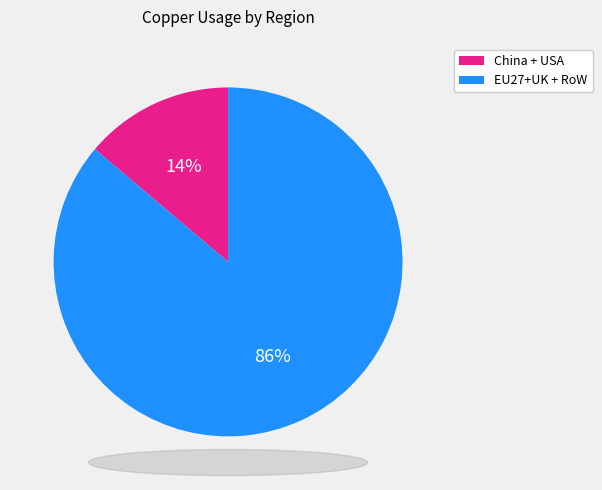

Is there any slice that represents more than half of the pie?

Yes